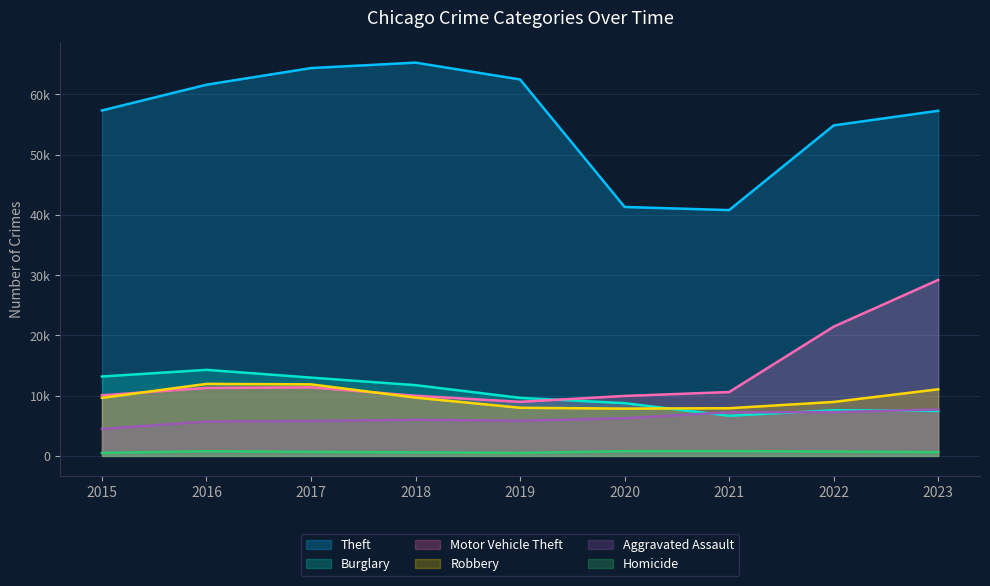

Read the Motor Vehicle Theft value at 2022, to the nearest 50.

21450